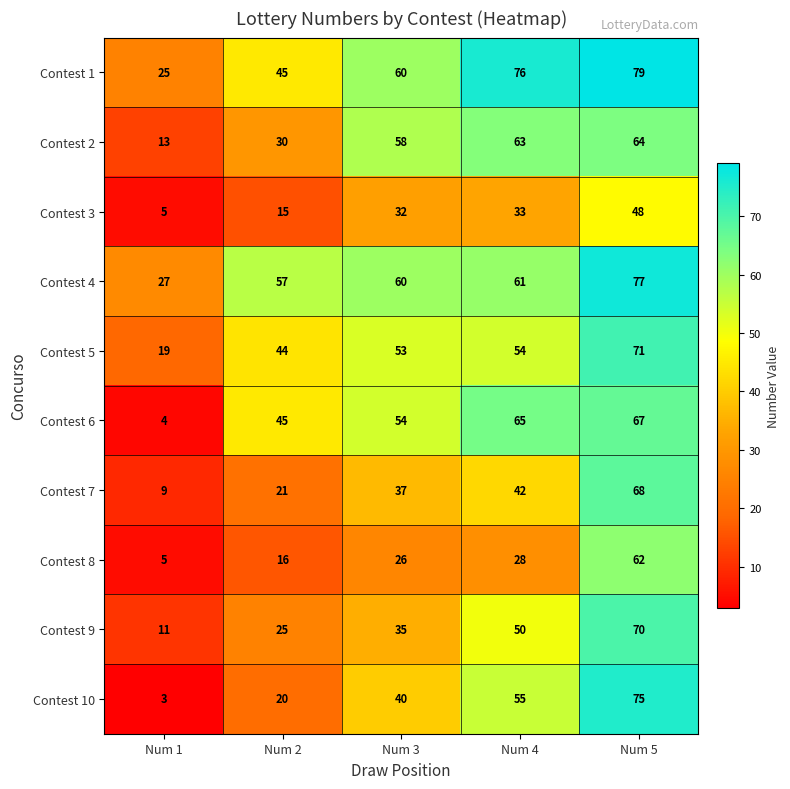

What is the difference between the highest and lowest values at Num 4?

48